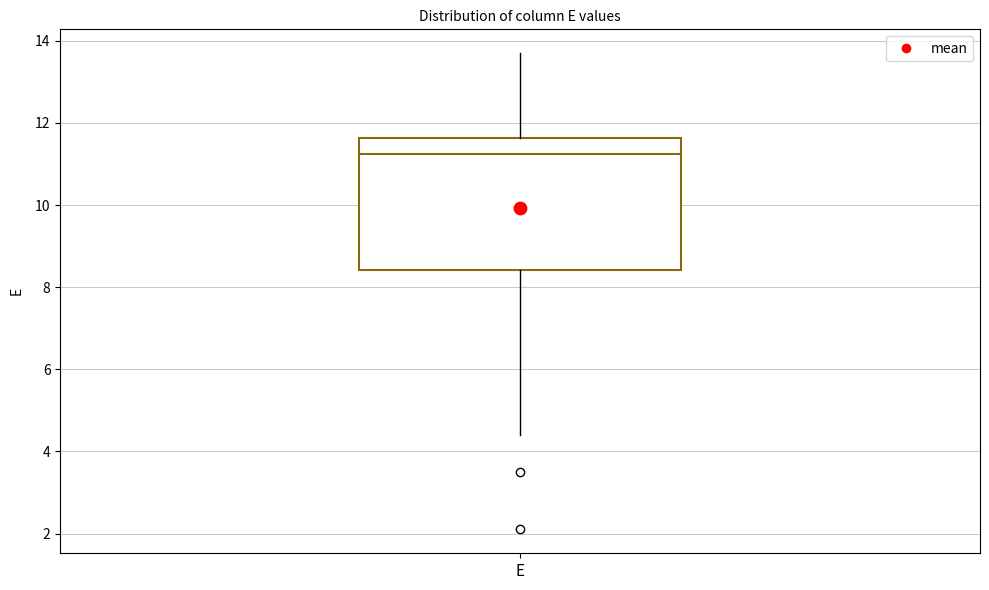

Transcribe this box plot: give where the median line is, the range the box spans, and where the two whiskers end, as read against the y-axis. The values are not printed on the chart, so give them approximately, as read against the axis.

median 11.2, box 8.4 to 11.6, whiskers 4.4 to 13.8